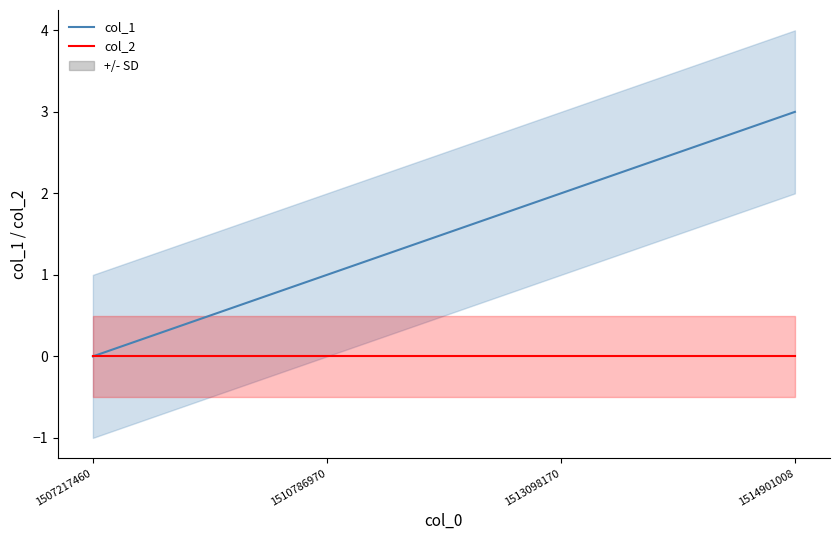

What is the total value across all series at 1510786970?

1